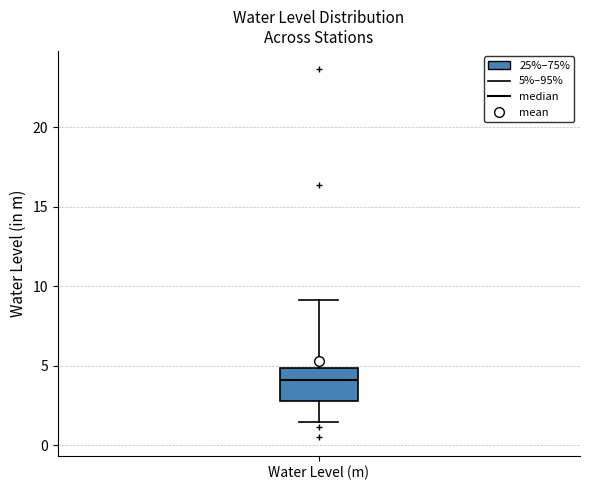

Transcribe this box plot: give where the median line is, the range the box spans, and where the two whiskers end, as read against the y-axis. The values are not printed on the chart, so give them approximately, as read against the axis.

median 4.0, box 3.0 to 5.0, whiskers 1.5 to 9.0